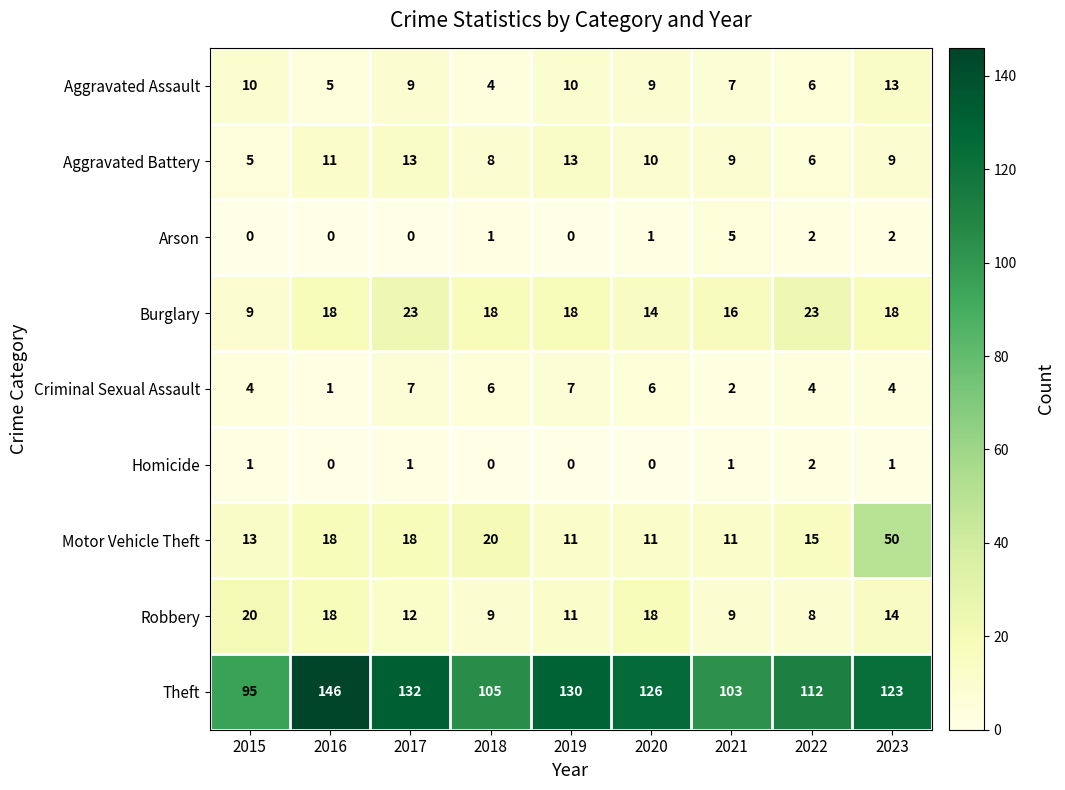

Read the Aggravated Assault value at 2023.

13